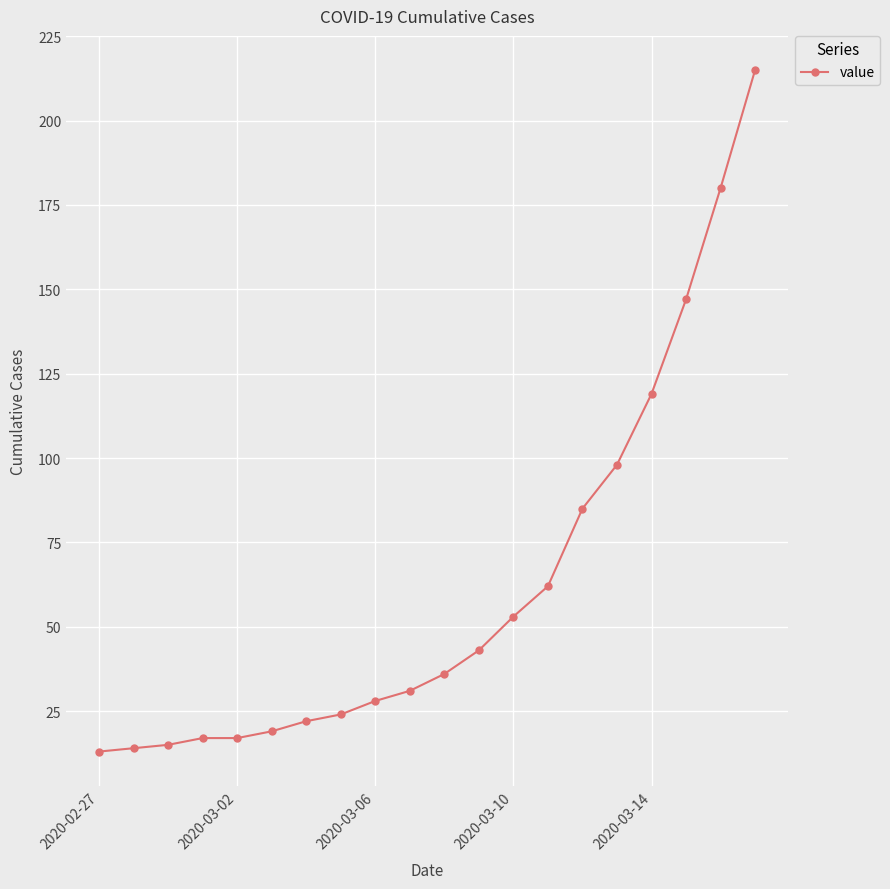

Reading left to right, transcribe all the data shown in this chart.

13	14	15	17	17	19	22	24	28	31	36	43	53	62	85	98	119	147	180	215